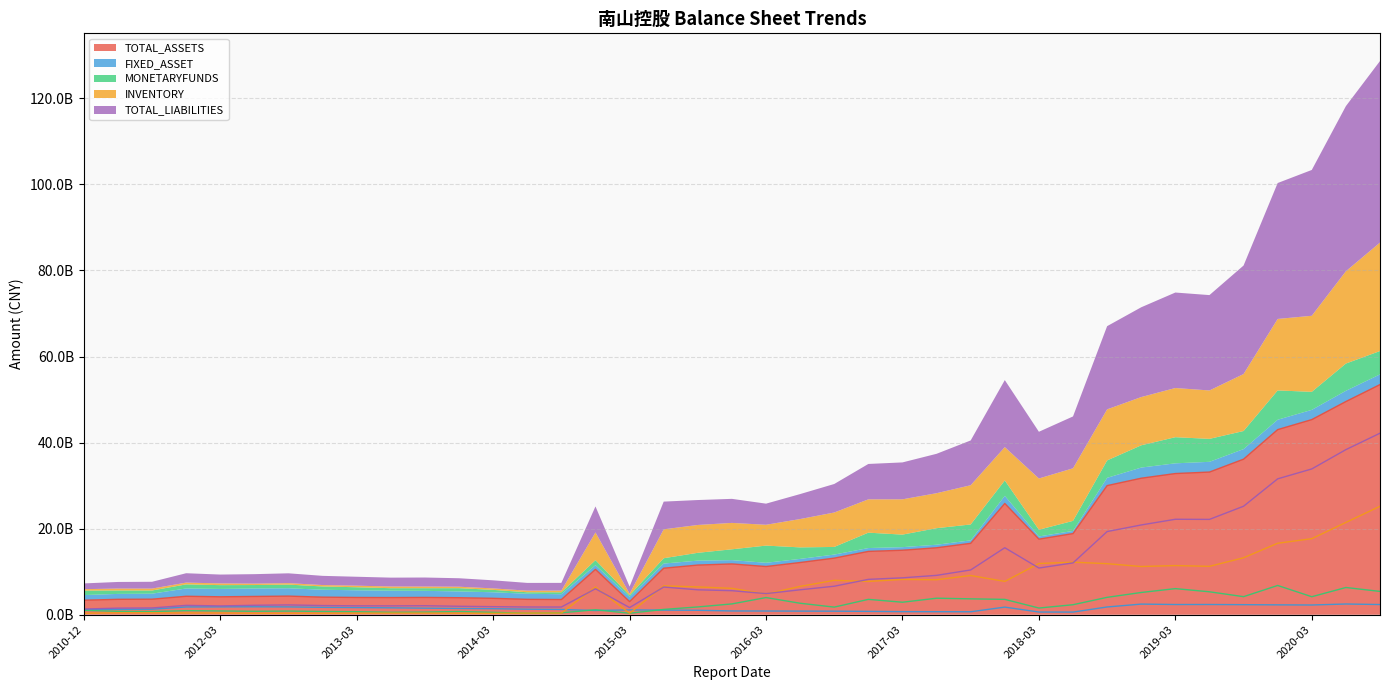

What are all the series names shown in the legend?

TOTAL_ASSETS, FIXED_ASSET, MONETARYFUNDS, INVENTORY, TOTAL_LIABILITIES